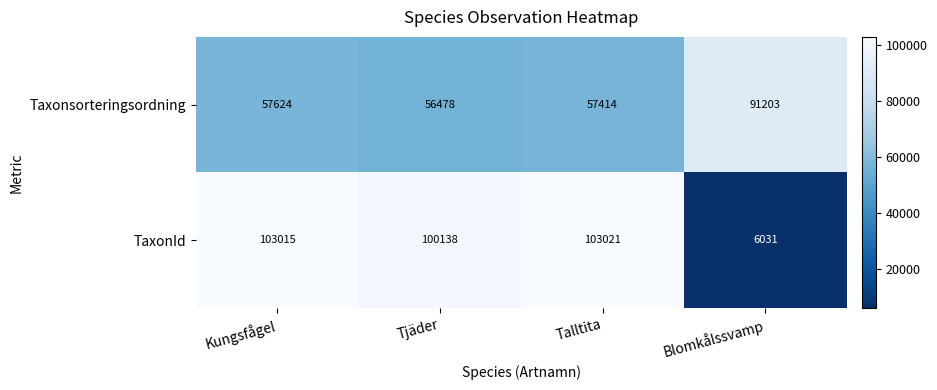

At which category is the sum across all series the highest?

Kungsfågel